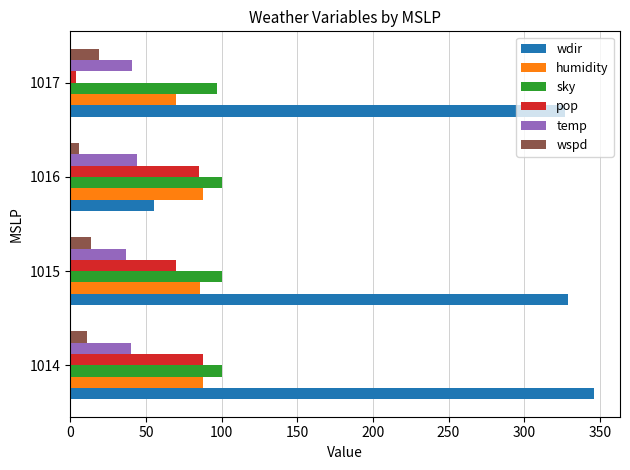

Between 1014 and 1017, which series saw the biggest shift?

pop